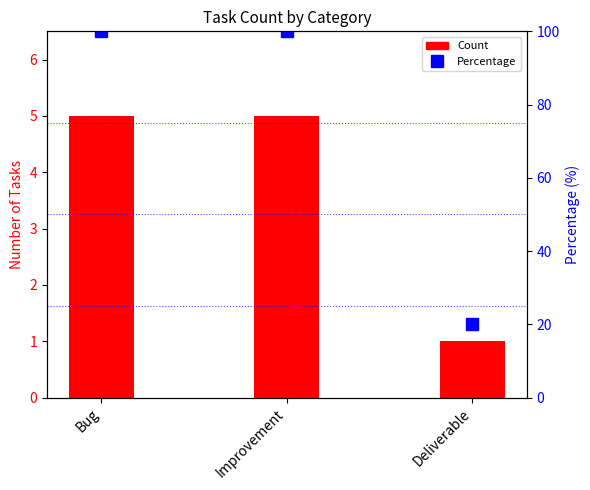

Rank the series by their maximum value, from highest to lowest.

Percentage, Count